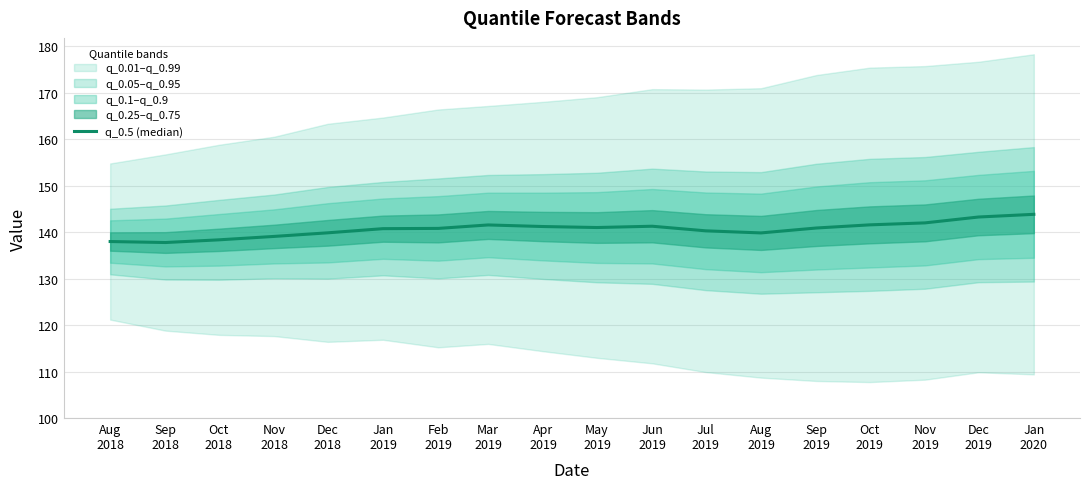

What is the change in value from Sep
2018 to Feb
2019?

+3.0